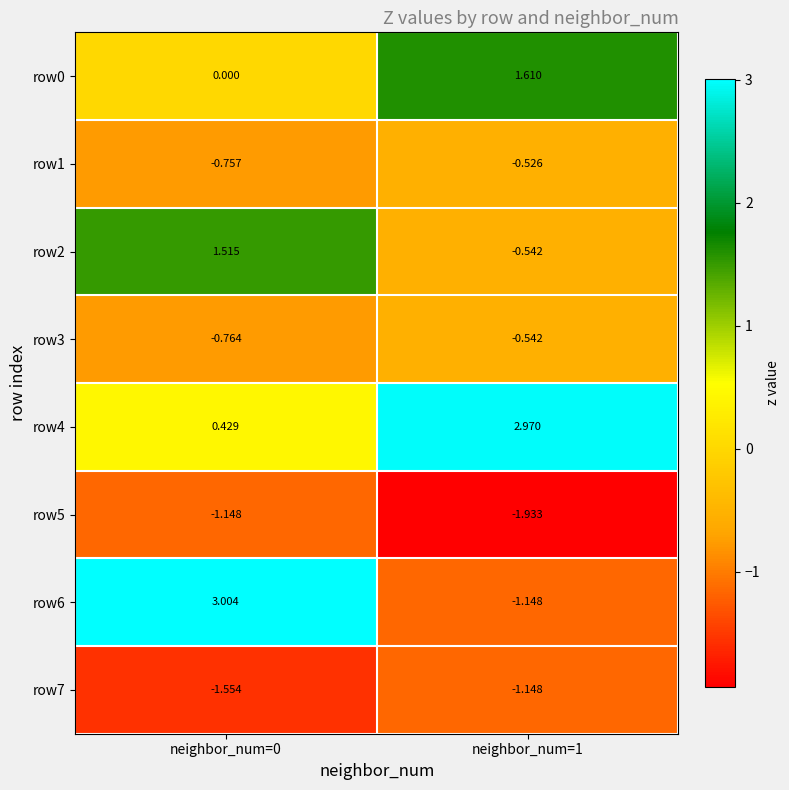

Is the value of row5 at neighbor_num=1 greater than the value of row1 at neighbor_num=0?

No